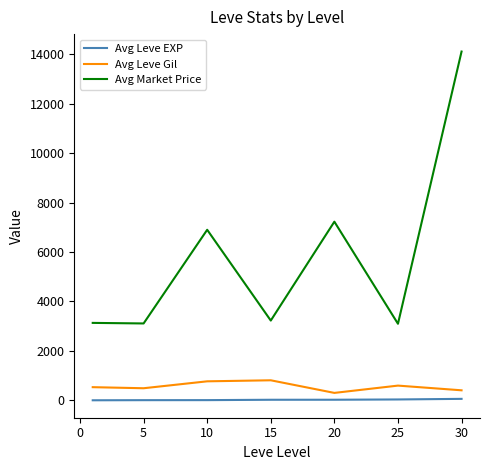

Rank the series by their maximum value, from highest to lowest.

Avg Market Price, Avg Leve Gil, Avg Leve EXP